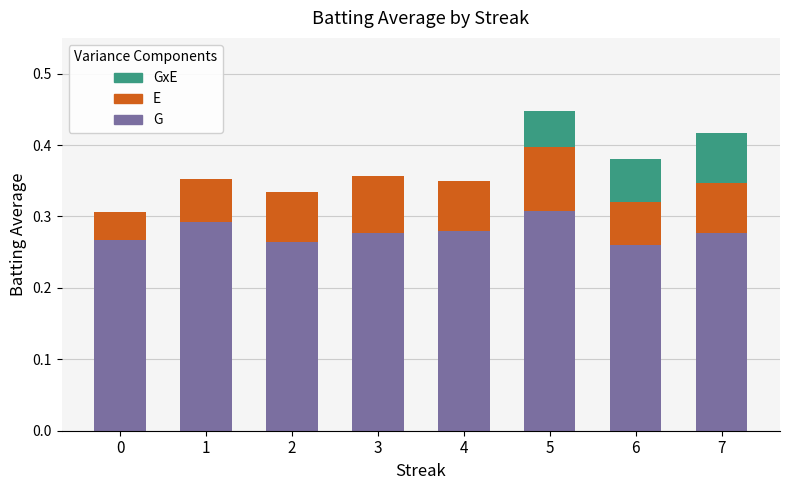

Which category has the highest value in the G series?

5